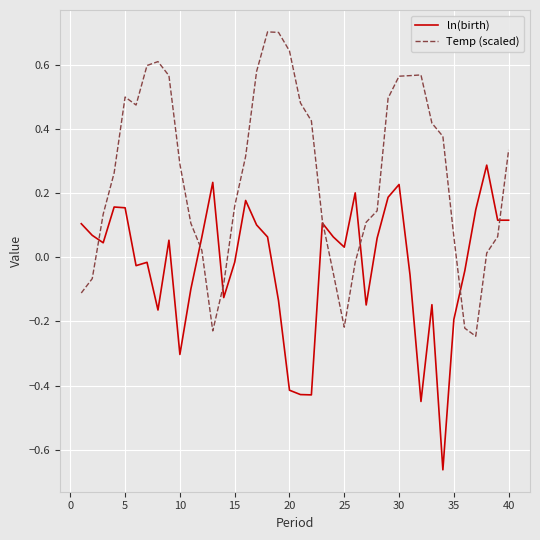

List the series in order of their peak value, highest first.

Temp (scaled), ln(birth)